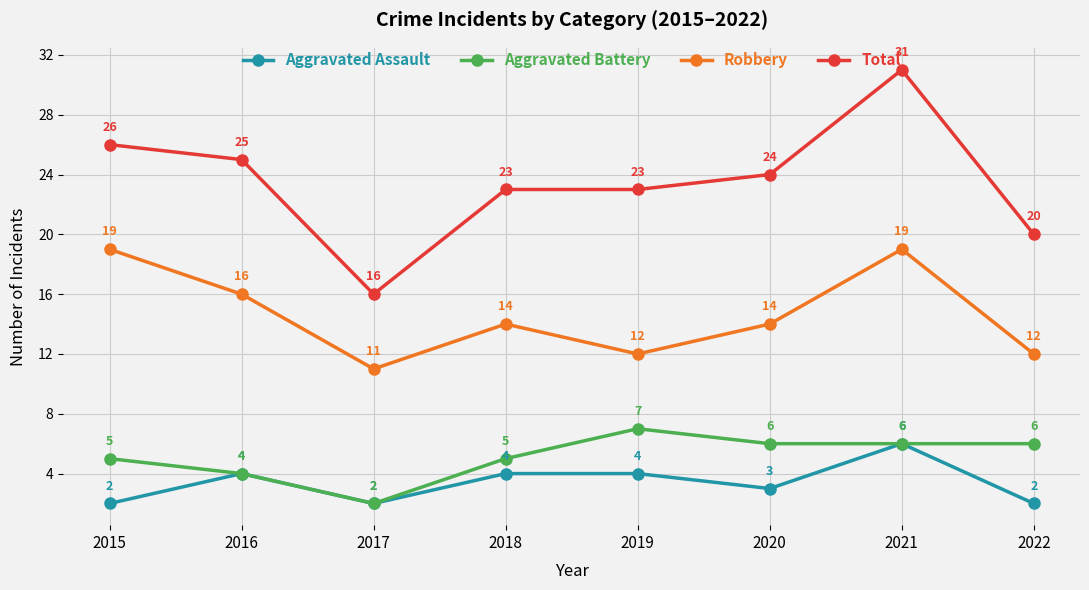

Which series changed the most between 2015 and 2018?

Robbery